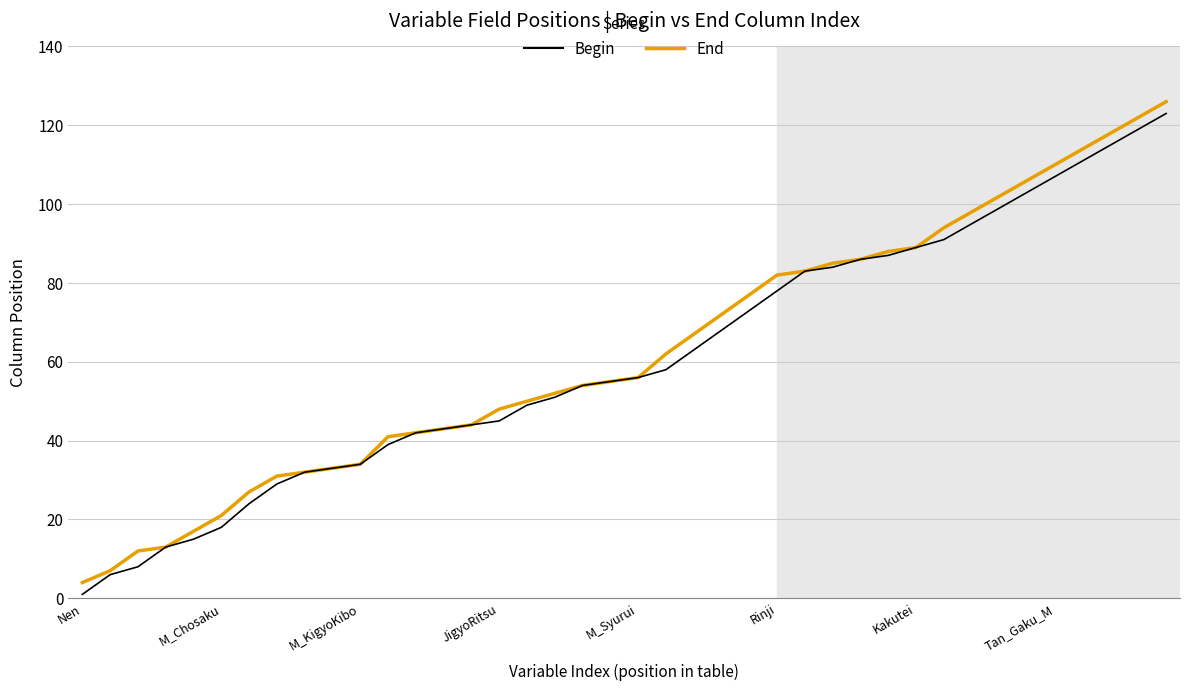

What is the greatest value displayed?

126